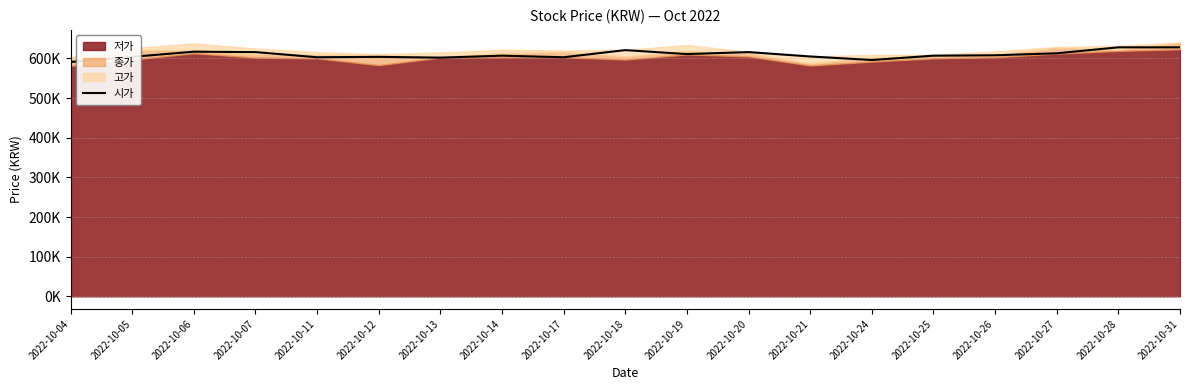

Reading left to right, what are all the values shown in this chart?

2022-10-04=591000	2022-10-05=604000	2022-10-06=617000	2022-10-07=616000	2022-10-11=603000	2022-10-12=604000	2022-10-13=602000	2022-10-14=607000	2022-10-17=603000	2022-10-18=621000	2022-10-19=611000	2022-10-20=616000	2022-10-21=605000	2022-10-24=596000	2022-10-25=607000	2022-10-26=608000	2022-10-27=613000	2022-10-28=628000	2022-10-31=628000